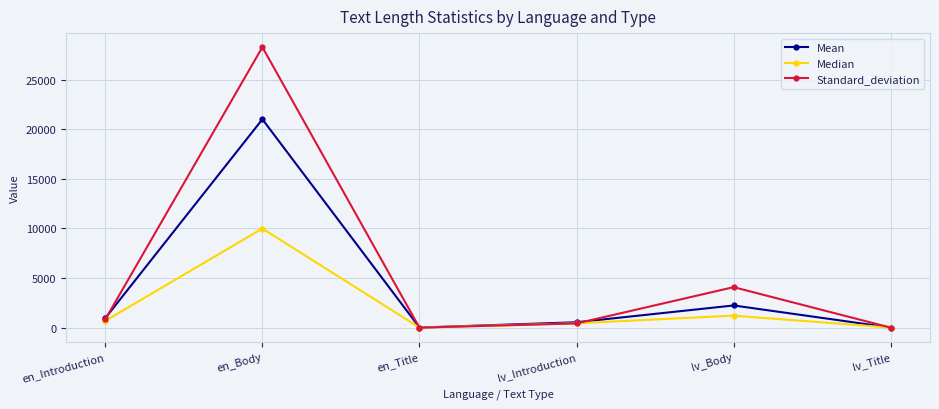

Between en_Body and en_Title, which series saw the biggest shift?

Standard_deviation